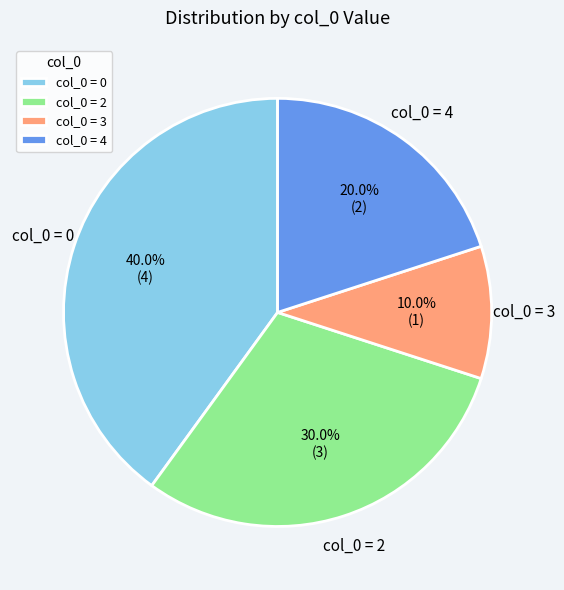

How many segments does this pie chart have?

4